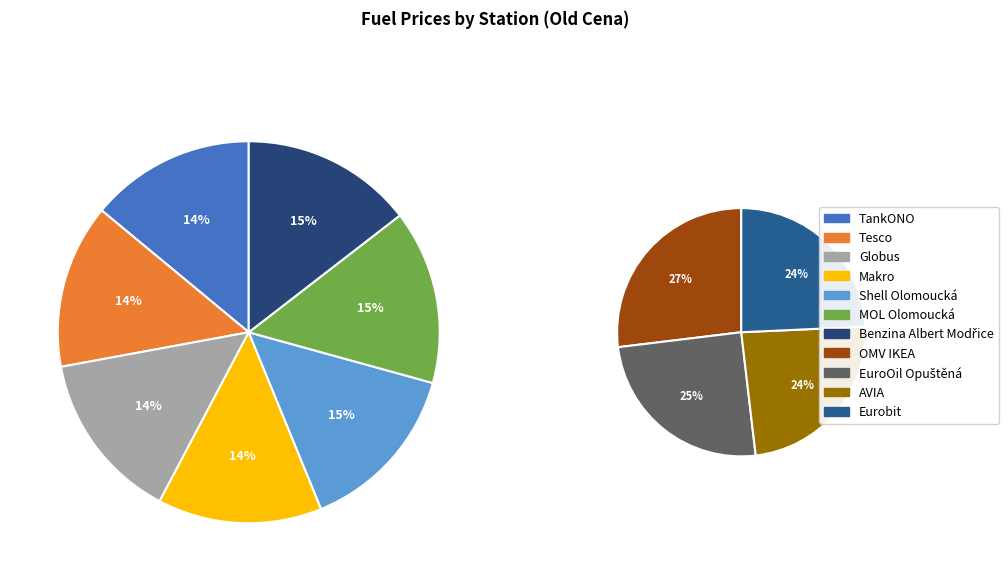

Is Makro the majority of the pie?

No